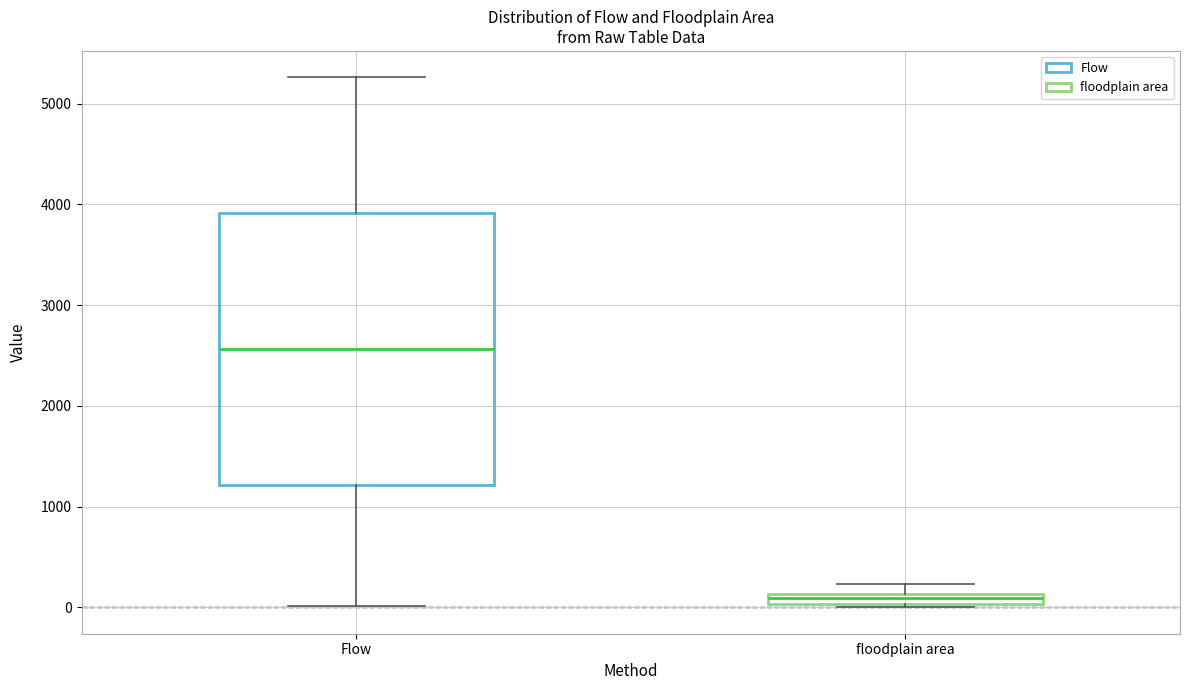

Comparing the boxes themselves (not the whiskers), which one is the tallest?

Flow